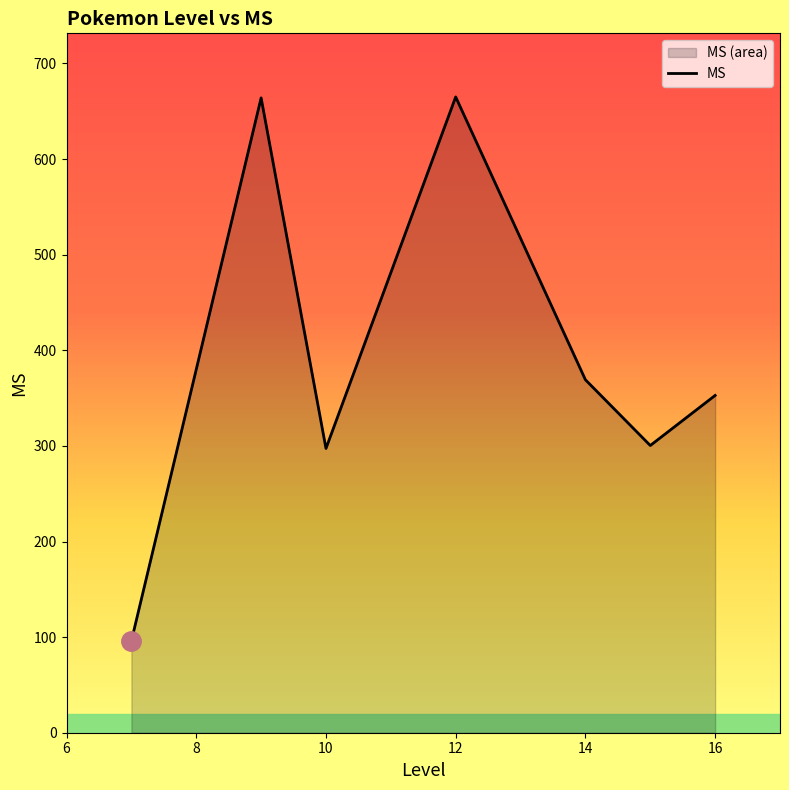

True or false: there are more than 1 points higher than both neighbors.

True